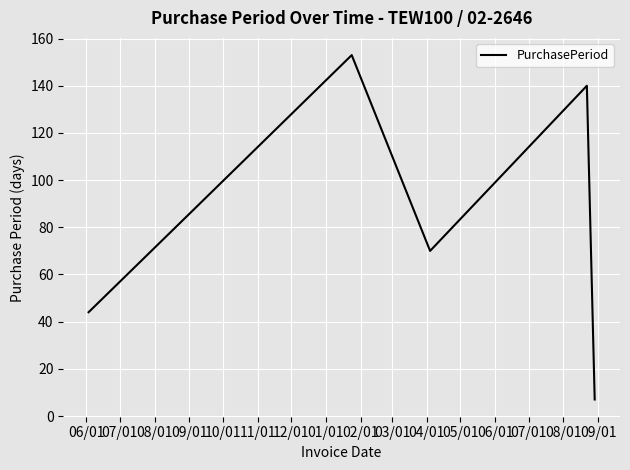

Reading left to right, what are all the values shown in this chart?

44	82	153	70	140	7